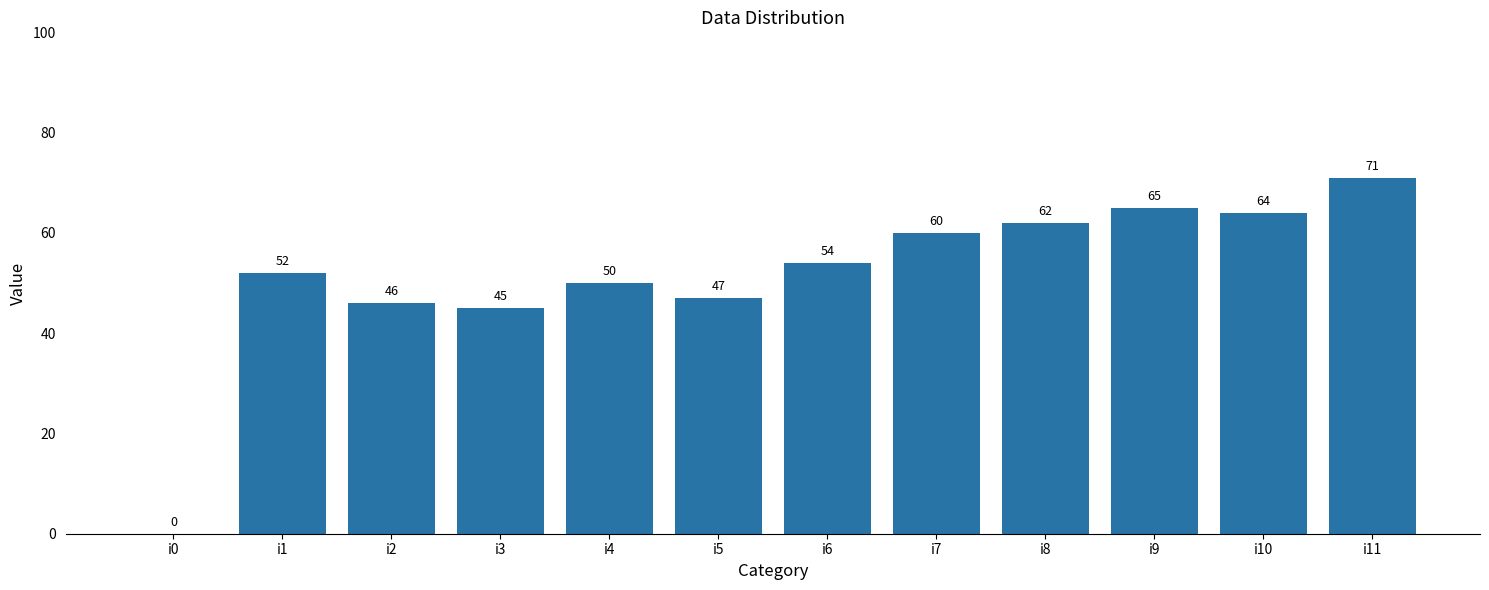

How many positive values are there?

11